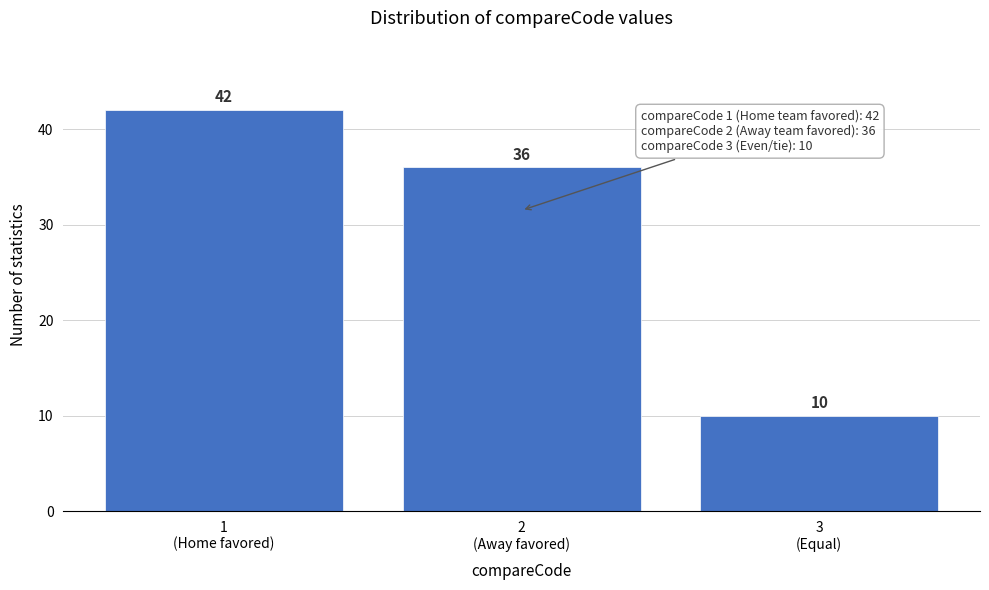

Reading left to right, what are all the values shown in this chart?

42	36	10